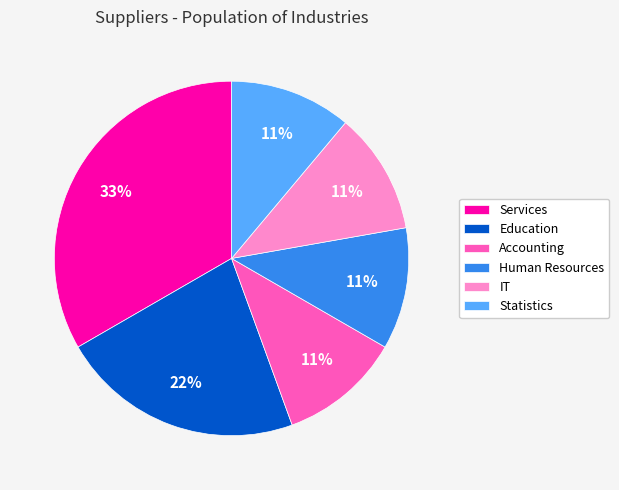

How many slices are in this pie chart?

6